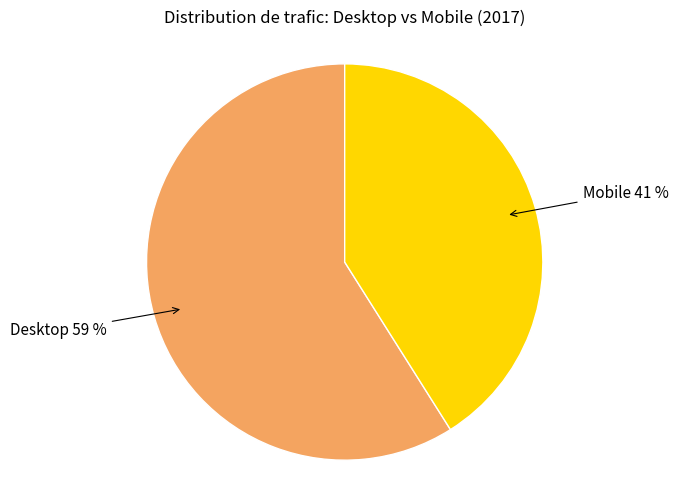

Which slice is the smallest?

Mobile